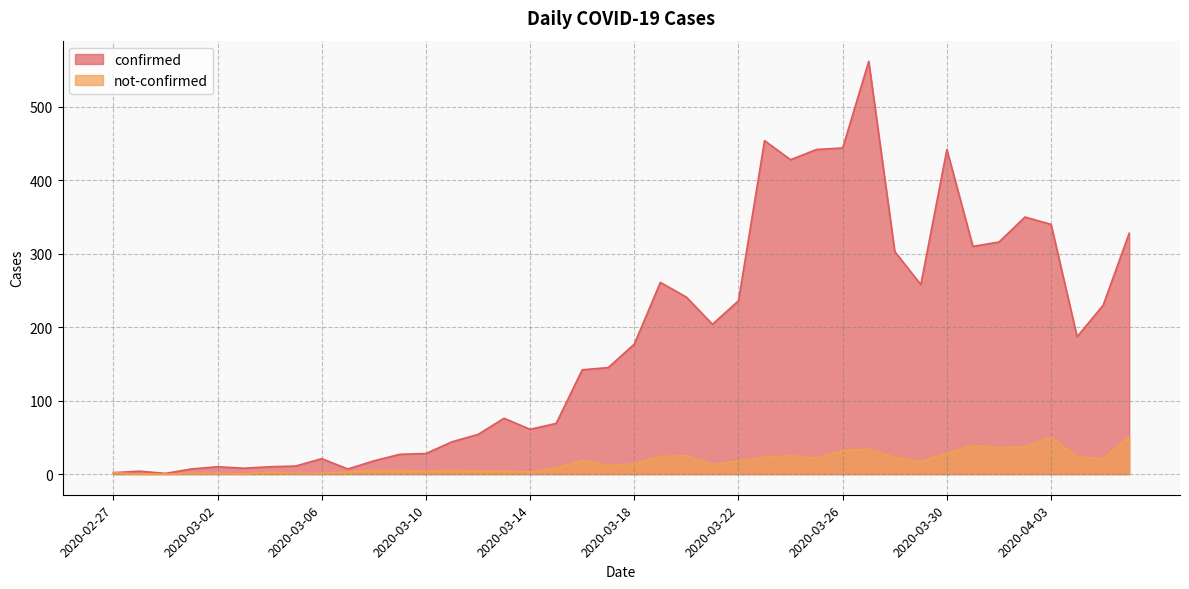

At which category is the sum across all series the highest?

2020-03-27